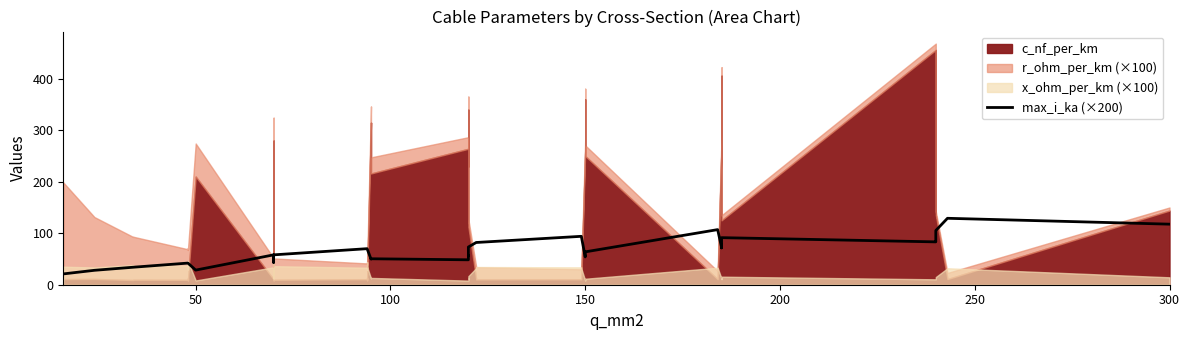

What is the average value?

64.6